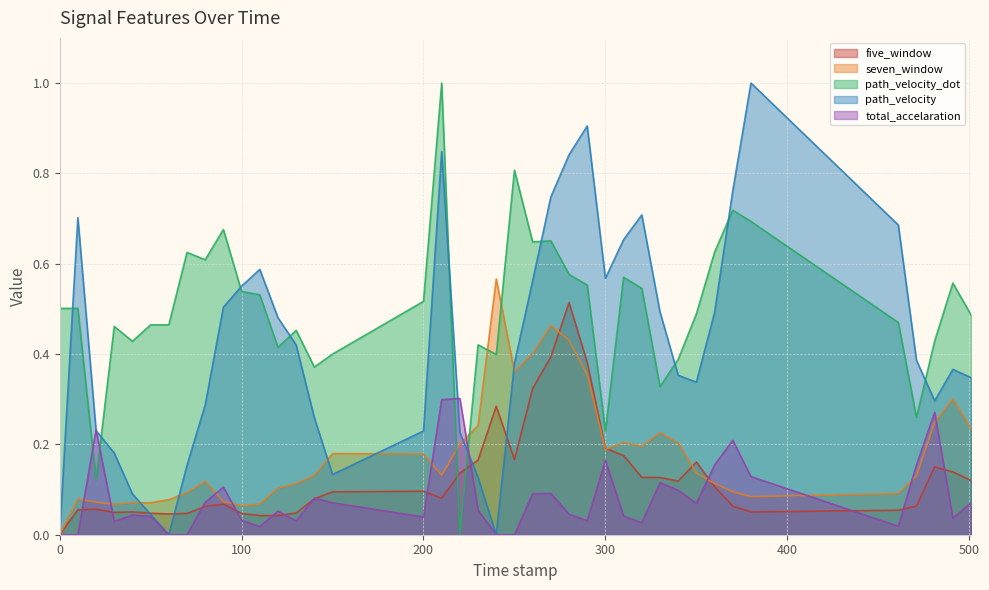

Between which two adjacent categories do total_accelaration and five_window first intersect?

10.0 and 20.0